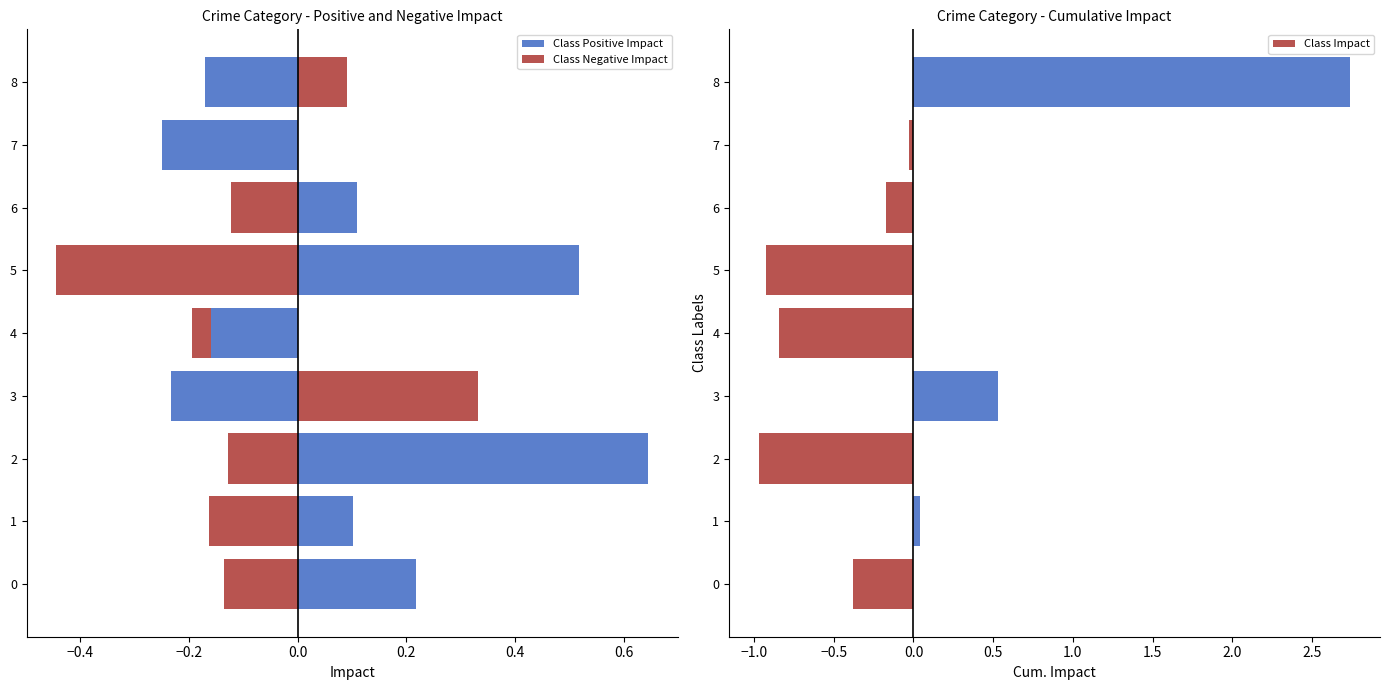

At which category does the chart reach its peak across all series?

8